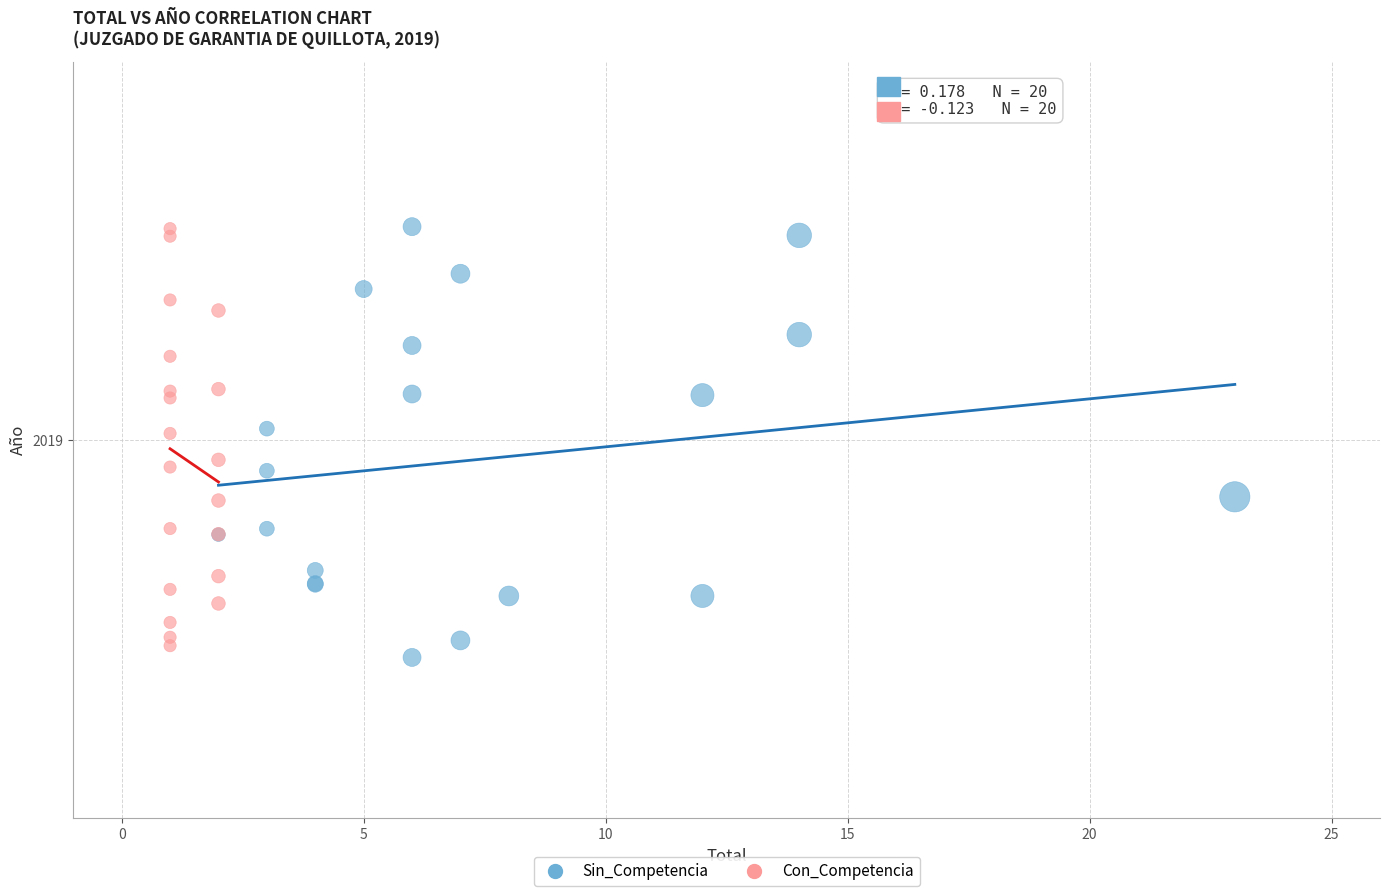

What are all the series names shown in the legend?

Sin_Competencia, Con_Competencia